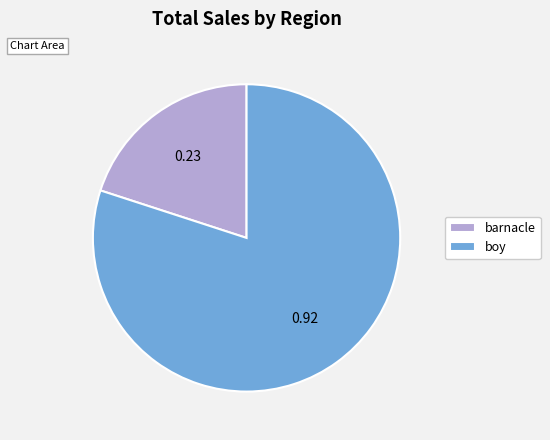

Which slice is the largest?

boy